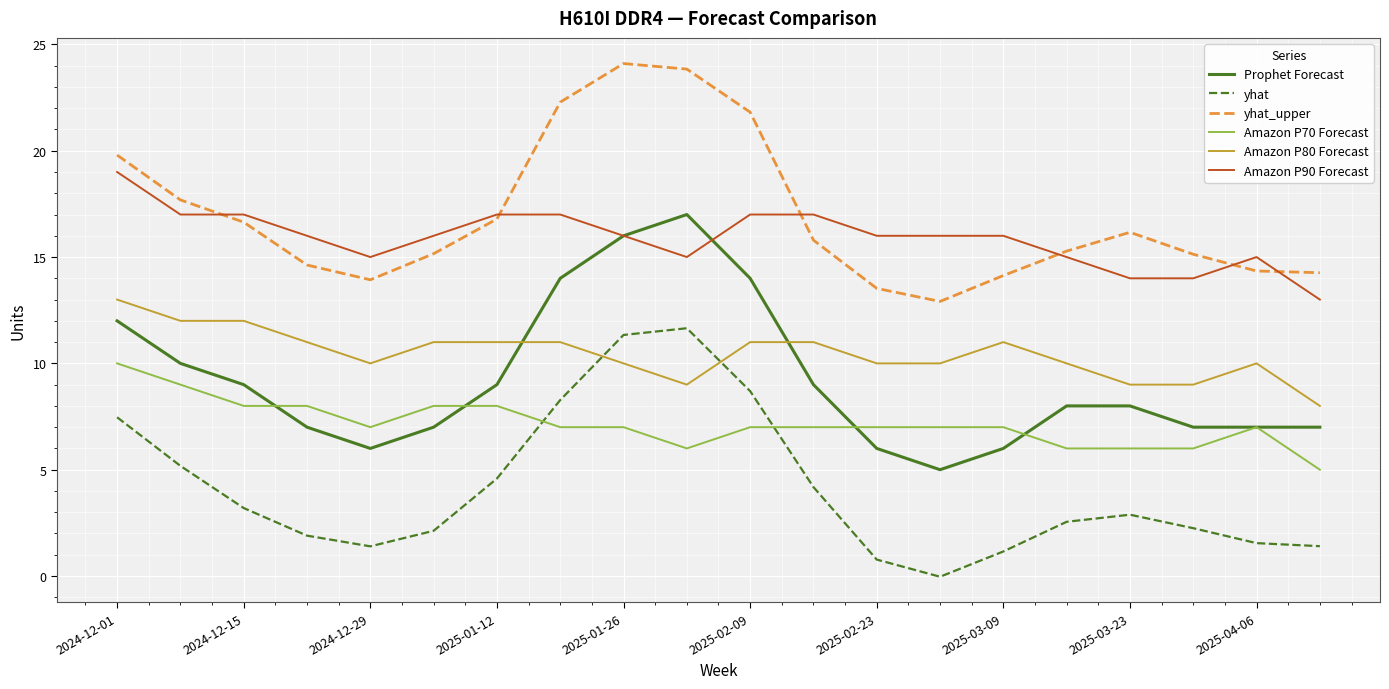

True or false: Amazon P70 Forecast and yhat cross at least once.

True